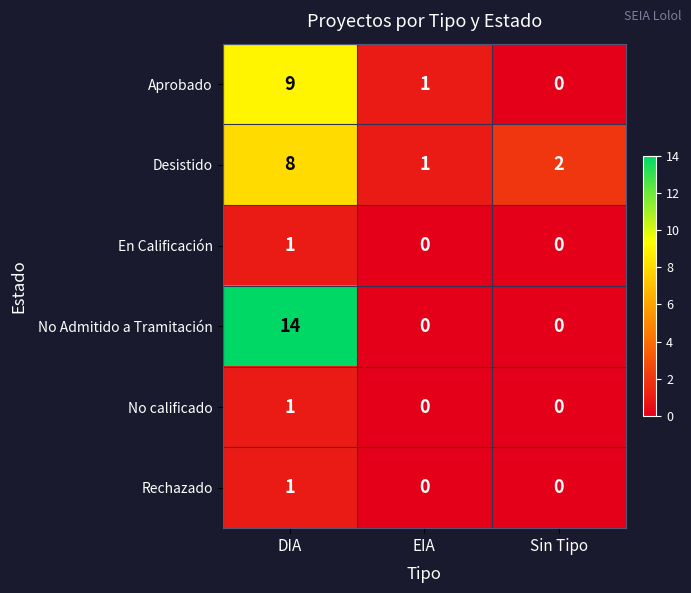

Which label corresponds to the largest value in the chart?

DIA